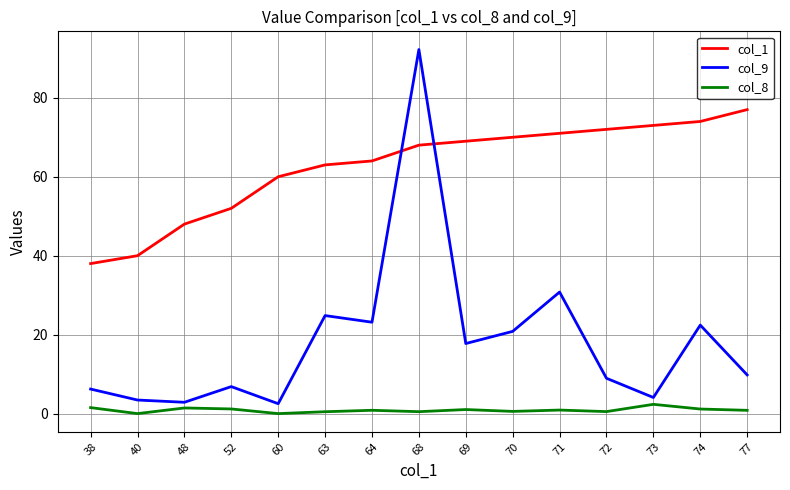

What is the difference between the second highest and minimum values in the col_9 series?

28.3